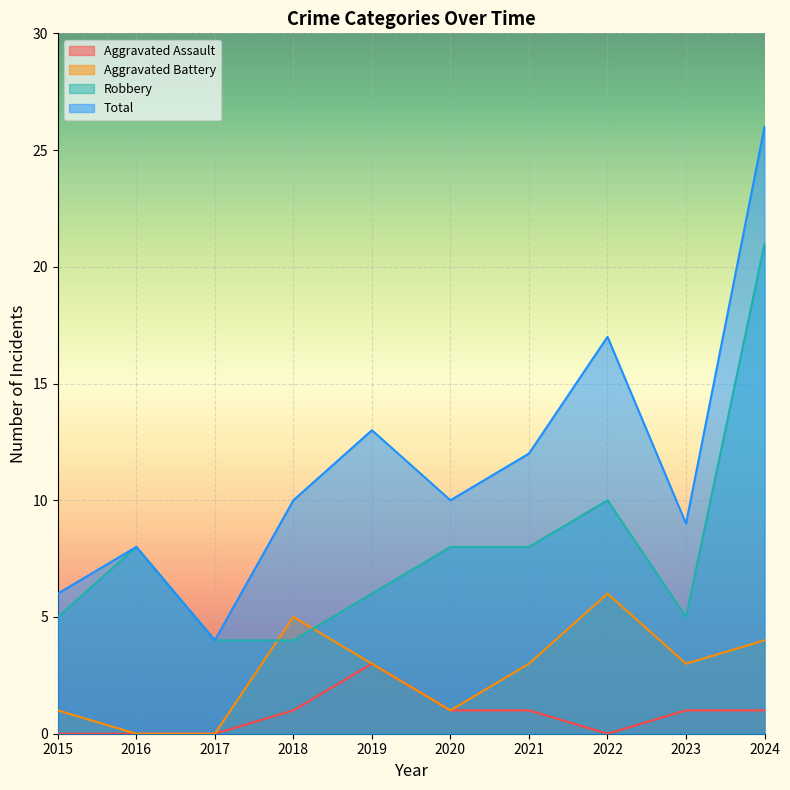

Reading left to right, transcribe all the data shown in this chart.

Aggravated Assault: 2015=0	2016=0	2017=0	2018=1	2019=3	2020=1	2021=1	2022=0	2023=1	2024=1
Aggravated Battery: 2015=1	2016=0	2017=0	2018=5	2019=3	2020=1	2021=3	2022=6	2023=3	2024=4
Robbery: 2015=5	2016=8	2017=4	2018=4	2019=6	2020=8	2021=8	2022=10	2023=5	2024=21
Total: 2015=6	2016=8	2017=4	2018=10	2019=13	2020=10	2021=12	2022=17	2023=9	2024=26